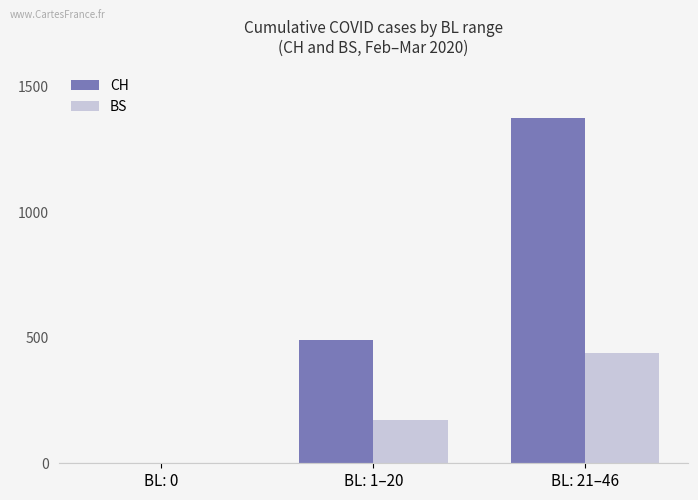

The value of CH at BL: 21–46 is 2134. True or false?

False